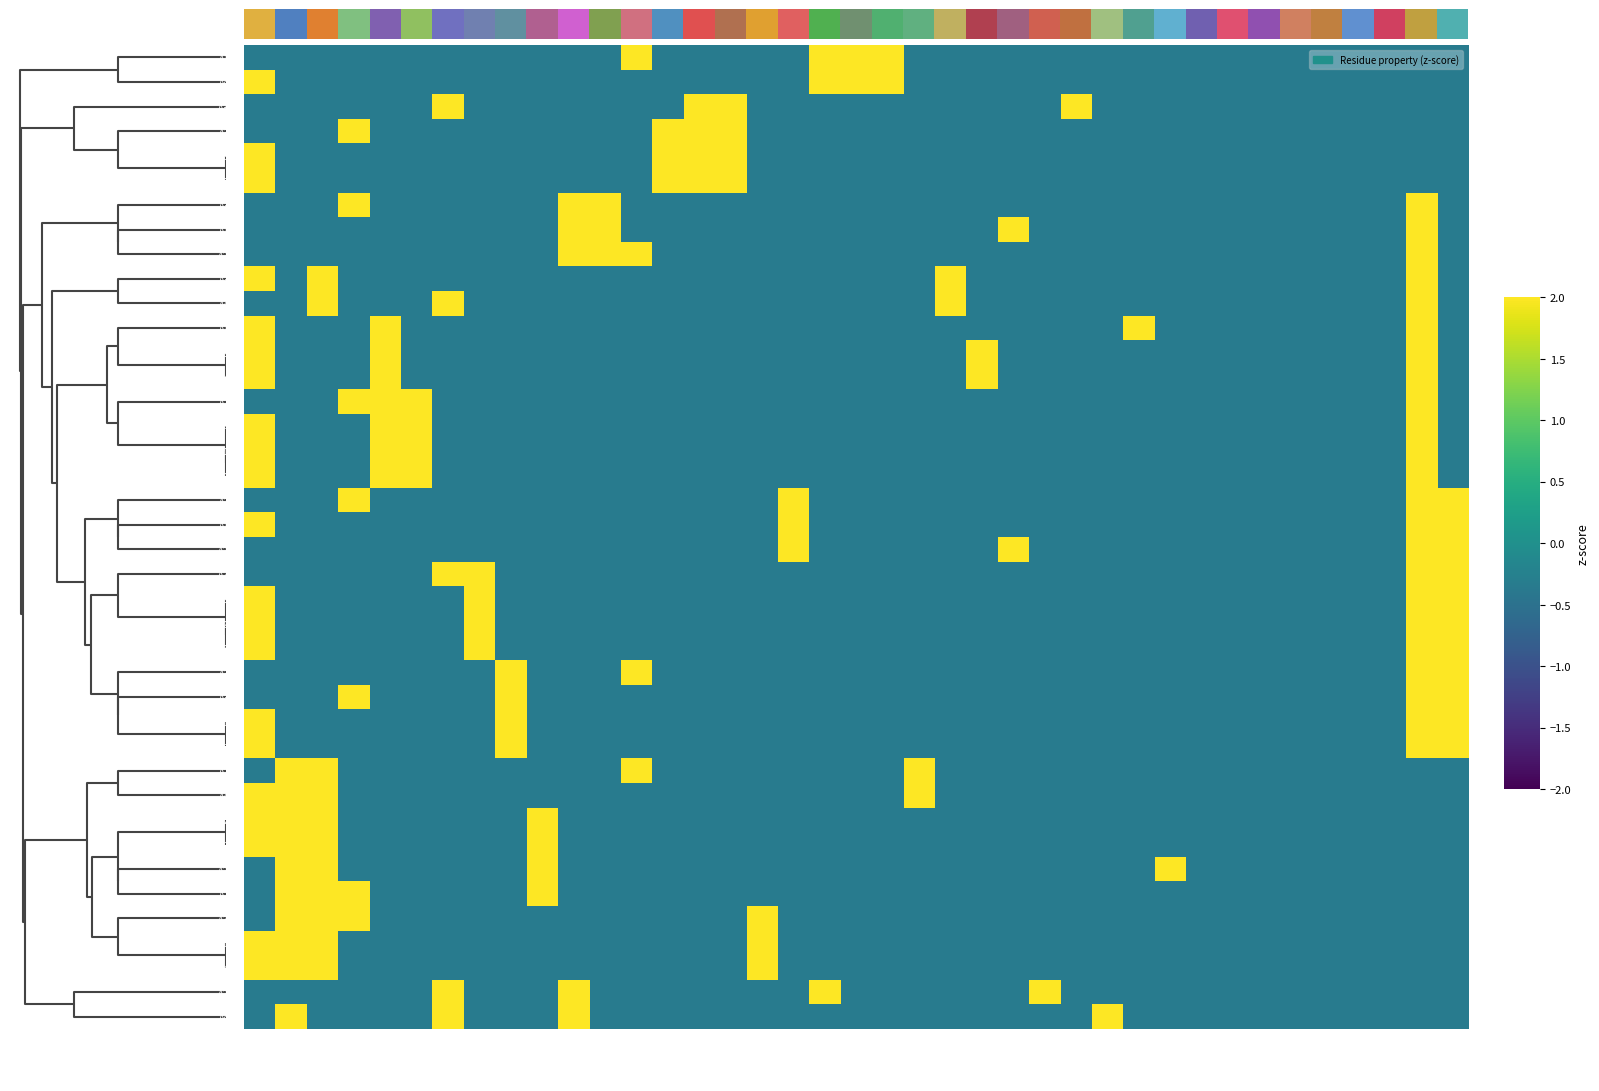

Reading left to right, extract all data points from this chart.

A172: s2_E=-0.3	polar=-0.3	c2_3=-0.3	s2_C=-0.3	c2_1=-0.3	a_G=-0.3	s2_S=-0.3	a_I=-0.3	a_F=-0.3	a_S=-0.3	c2_4=-0.3	a_W=-0.3	s2_T=3.0	a_D=-0.3	acidic=-0.3	c2_6=-0.3	a_Y=-0.3	a_L=-0.3	basic=3.0	c2_5=3.0	a_R=3.0	a_T=-0.3	a_M=-0.3	a_A=-0.3	s2_G=-0.3	a_H=-0.3	a_E=-0.3	a_Q=-0.3	a_V=-0.3	s2_H=-0.3	a_K=-0.3	a_N=-0.3	a_C=-0.3	a_P=-0.3	s2_I=-0.3	c2_7=-0.3	s2_B=-0.3	non_polar=-0.3	c2_2=-0.3
A446: s2_E=3.0	polar=-0.3	c2_3=-0.3	s2_C=-0.3	c2_1=-0.3	a_G=-0.3	s2_S=-0.3	a_I=-0.3	a_F=-0.3	a_S=-0.3	c2_4=-0.3	a_W=-0.3	s2_T=-0.3	a_D=-0.3	acidic=-0.3	c2_6=-0.3	a_Y=-0.3	a_L=-0.3	basic=3.0	c2_5=3.0	a_R=3.0	a_T=-0.3	a_M=-0.3	a_A=-0.3	s2_G=-0.3	a_H=-0.3	a_E=-0.3	a_Q=-0.3	a_V=-0.3	s2_H=-0.3	a_K=-0.3	a_N=-0.3	a_C=-0.3	a_P=-0.3	s2_I=-0.3	c2_7=-0.3	s2_B=-0.3	non_polar=-0.3	c2_2=-0.3
A315: s2_E=-0.3	polar=-0.3	c2_3=-0.3	s2_C=-0.3	c2_1=-0.3	a_G=-0.3	s2_S=3.0	a_I=-0.3	a_F=-0.3	a_S=-0.3	c2_4=-0.3	a_W=-0.3	s2_T=-0.3	a_D=-0.3	acidic=3.0	c2_6=3.0	a_Y=-0.3	a_L=-0.3	basic=-0.3	c2_5=-0.3	a_R=-0.3	a_T=-0.3	a_M=-0.3	a_A=-0.3	s2_G=-0.3	a_H=-0.3	a_E=3.0	a_Q=-0.3	a_V=-0.3	s2_H=-0.3	a_K=-0.3	a_N=-0.3	a_C=-0.3	a_P=-0.3	s2_I=-0.3	c2_7=-0.3	s2_B=-0.3	non_polar=-0.3	c2_2=-0.3
A391: s2_E=-0.3	polar=-0.3	c2_3=-0.3	s2_C=3.0	c2_1=-0.3	a_G=-0.3	s2_S=-0.3	a_I=-0.3	a_F=-0.3	a_S=-0.3	c2_4=-0.3	a_W=-0.3	s2_T=-0.3	a_D=3.0	acidic=3.0	c2_6=3.0	a_Y=-0.3	a_L=-0.3	basic=-0.3	c2_5=-0.3	a_R=-0.3	a_T=-0.3	a_M=-0.3	a_A=-0.3	s2_G=-0.3	a_H=-0.3	a_E=-0.3	a_Q=-0.3	a_V=-0.3	s2_H=-0.3	a_K=-0.3	a_N=-0.3	a_C=-0.3	a_P=-0.3	s2_I=-0.3	c2_7=-0.3	s2_B=-0.3	non_polar=-0.3	c2_2=-0.3
A311: s2_E=3.0	polar=-0.3	c2_3=-0.3	s2_C=-0.3	c2_1=-0.3	a_G=-0.3	s2_S=-0.3	a_I=-0.3	a_F=-0.3	a_S=-0.3	c2_4=-0.3	a_W=-0.3	s2_T=-0.3	a_D=3.0	acidic=3.0	c2_6=3.0	a_Y=-0.3	a_L=-0.3	basic=-0.3	c2_5=-0.3	a_R=-0.3	a_T=-0.3	a_M=-0.3	a_A=-0.3	s2_G=-0.3	a_H=-0.3	a_E=-0.3	a_Q=-0.3	a_V=-0.3	s2_H=-0.3	a_K=-0.3	a_N=-0.3	a_C=-0.3	a_P=-0.3	s2_I=-0.3	c2_7=-0.3	s2_B=-0.3	non_polar=-0.3	c2_2=-0.3
A313: s2_E=3.0	polar=-0.3	c2_3=-0.3	s2_C=-0.3	c2_1=-0.3	a_G=-0.3	s2_S=-0.3	a_I=-0.3	a_F=-0.3	a_S=-0.3	c2_4=-0.3	a_W=-0.3	s2_T=-0.3	a_D=3.0	acidic=3.0	c2_6=3.0	a_Y=-0.3	a_L=-0.3	basic=-0.3	c2_5=-0.3	a_R=-0.3	a_T=-0.3	a_M=-0.3	a_A=-0.3	s2_G=-0.3	a_H=-0.3	a_E=-0.3	a_Q=-0.3	a_V=-0.3	s2_H=-0.3	a_K=-0.3	a_N=-0.3	a_C=-0.3	a_P=-0.3	s2_I=-0.3	c2_7=-0.3	s2_B=-0.3	non_polar=-0.3	c2_2=-0.3
A314: s2_E=-0.3	polar=-0.3	c2_3=-0.3	s2_C=3.0	c2_1=-0.3	a_G=-0.3	s2_S=-0.3	a_I=-0.3	a_F=-0.3	a_S=-0.3	c2_4=3.0	a_W=3.0	s2_T=-0.3	a_D=-0.3	acidic=-0.3	c2_6=-0.3	a_Y=-0.3	a_L=-0.3	basic=-0.3	c2_5=-0.3	a_R=-0.3	a_T=-0.3	a_M=-0.3	a_A=-0.3	s2_G=-0.3	a_H=-0.3	a_E=-0.3	a_Q=-0.3	a_V=-0.3	s2_H=-0.3	a_K=-0.3	a_N=-0.3	a_C=-0.3	a_P=-0.3	s2_I=-0.3	c2_7=-0.3	s2_B=-0.3	non_polar=3.0	c2_2=-0.3
A167: s2_E=-0.3	polar=-0.3	c2_3=-0.3	s2_C=-0.3	c2_1=-0.3	a_G=-0.3	s2_S=-0.3	a_I=-0.3	a_F=-0.3	a_S=-0.3	c2_4=3.0	a_W=3.0	s2_T=-0.3	a_D=-0.3	acidic=-0.3	c2_6=-0.3	a_Y=-0.3	a_L=-0.3	basic=-0.3	c2_5=-0.3	a_R=-0.3	a_T=-0.3	a_M=-0.3	a_A=-0.3	s2_G=3.0	a_H=-0.3	a_E=-0.3	a_Q=-0.3	a_V=-0.3	s2_H=-0.3	a_K=-0.3	a_N=-0.3	a_C=-0.3	a_P=-0.3	s2_I=-0.3	c2_7=-0.3	s2_B=-0.3	non_polar=3.0	c2_2=-0.3
A275: s2_E=-0.3	polar=-0.3	c2_3=-0.3	s2_C=-0.3	c2_1=-0.3	a_G=-0.3	s2_S=-0.3	a_I=-0.3	a_F=-0.3	a_S=-0.3	c2_4=3.0	a_W=3.0	s2_T=3.0	a_D=-0.3	acidic=-0.3	c2_6=-0.3	a_Y=-0.3	a_L=-0.3	basic=-0.3	c2_5=-0.3	a_R=-0.3	a_T=-0.3	a_M=-0.3	a_A=-0.3	s2_G=-0.3	a_H=-0.3	a_E=-0.3	a_Q=-0.3	a_V=-0.3	s2_H=-0.3	a_K=-0.3	a_N=-0.3	a_C=-0.3	a_P=-0.3	s2_I=-0.3	c2_7=-0.3	s2_B=-0.3	non_polar=3.0	c2_2=-0.3
A388: s2_E=3.0	polar=-0.3	c2_3=3.0	s2_C=-0.3	c2_1=-0.3	a_G=-0.3	s2_S=-0.3	a_I=-0.3	a_F=-0.3	a_S=-0.3	c2_4=-0.3	a_W=-0.3	s2_T=-0.3	a_D=-0.3	acidic=-0.3	c2_6=-0.3	a_Y=-0.3	a_L=-0.3	basic=-0.3	c2_5=-0.3	a_R=-0.3	a_T=-0.3	a_M=3.0	a_A=-0.3	s2_G=-0.3	a_H=-0.3	a_E=-0.3	a_Q=-0.3	a_V=-0.3	s2_H=-0.3	a_K=-0.3	a_N=-0.3	a_C=-0.3	a_P=-0.3	s2_I=-0.3	c2_7=-0.3	s2_B=-0.3	non_polar=3.0	c2_2=-0.3
A443: s2_E=-0.3	polar=-0.3	c2_3=3.0	s2_C=-0.3	c2_1=-0.3	a_G=-0.3	s2_S=3.0	a_I=-0.3	a_F=-0.3	a_S=-0.3	c2_4=-0.3	a_W=-0.3	s2_T=-0.3	a_D=-0.3	acidic=-0.3	c2_6=-0.3	a_Y=-0.3	a_L=-0.3	basic=-0.3	c2_5=-0.3	a_R=-0.3	a_T=-0.3	a_M=3.0	a_A=-0.3	s2_G=-0.3	a_H=-0.3	a_E=-0.3	a_Q=-0.3	a_V=-0.3	s2_H=-0.3	a_K=-0.3	a_N=-0.3	a_C=-0.3	a_P=-0.3	s2_I=-0.3	c2_7=-0.3	s2_B=-0.3	non_polar=3.0	c2_2=-0.3
A165: s2_E=3.0	polar=-0.3	c2_3=-0.3	s2_C=-0.3	c2_1=3.0	a_G=-0.3	s2_S=-0.3	a_I=-0.3	a_F=-0.3	a_S=-0.3	c2_4=-0.3	a_W=-0.3	s2_T=-0.3	a_D=-0.3	acidic=-0.3	c2_6=-0.3	a_Y=-0.3	a_L=-0.3	basic=-0.3	c2_5=-0.3	a_R=-0.3	a_T=-0.3	a_M=-0.3	a_A=-0.3	s2_G=-0.3	a_H=-0.3	a_E=-0.3	a_Q=-0.3	a_V=3.0	s2_H=-0.3	a_K=-0.3	a_N=-0.3	a_C=-0.3	a_P=-0.3	s2_I=-0.3	c2_7=-0.3	s2_B=-0.3	non_polar=3.0	c2_2=-0.3
A362: s2_E=3.0	polar=-0.3	c2_3=-0.3	s2_C=-0.3	c2_1=3.0	a_G=-0.3	s2_S=-0.3	a_I=-0.3	a_F=-0.3	a_S=-0.3	c2_4=-0.3	a_W=-0.3	s2_T=-0.3	a_D=-0.3	acidic=-0.3	c2_6=-0.3	a_Y=-0.3	a_L=-0.3	basic=-0.3	c2_5=-0.3	a_R=-0.3	a_T=-0.3	a_M=-0.3	a_A=3.0	s2_G=-0.3	a_H=-0.3	a_E=-0.3	a_Q=-0.3	a_V=-0.3	s2_H=-0.3	a_K=-0.3	a_N=-0.3	a_C=-0.3	a_P=-0.3	s2_I=-0.3	c2_7=-0.3	s2_B=-0.3	non_polar=3.0	c2_2=-0.3
A442: s2_E=3.0	polar=-0.3	c2_3=-0.3	s2_C=-0.3	c2_1=3.0	a_G=-0.3	s2_S=-0.3	a_I=-0.3	a_F=-0.3	a_S=-0.3	c2_4=-0.3	a_W=-0.3	s2_T=-0.3	a_D=-0.3	acidic=-0.3	c2_6=-0.3	a_Y=-0.3	a_L=-0.3	basic=-0.3	c2_5=-0.3	a_R=-0.3	a_T=-0.3	a_M=-0.3	a_A=3.0	s2_G=-0.3	a_H=-0.3	a_E=-0.3	a_Q=-0.3	a_V=-0.3	s2_H=-0.3	a_K=-0.3	a_N=-0.3	a_C=-0.3	a_P=-0.3	s2_I=-0.3	c2_7=-0.3	s2_B=-0.3	non_polar=3.0	c2_2=-0.3
A274: s2_E=-0.3	polar=-0.3	c2_3=-0.3	s2_C=3.0	c2_1=3.0	a_G=3.0	s2_S=-0.3	a_I=-0.3	a_F=-0.3	a_S=-0.3	c2_4=-0.3	a_W=-0.3	s2_T=-0.3	a_D=-0.3	acidic=-0.3	c2_6=-0.3	a_Y=-0.3	a_L=-0.3	basic=-0.3	c2_5=-0.3	a_R=-0.3	a_T=-0.3	a_M=-0.3	a_A=-0.3	s2_G=-0.3	a_H=-0.3	a_E=-0.3	a_Q=-0.3	a_V=-0.3	s2_H=-0.3	a_K=-0.3	a_N=-0.3	a_C=-0.3	a_P=-0.3	s2_I=-0.3	c2_7=-0.3	s2_B=-0.3	non_polar=3.0	c2_2=-0.3
A445: s2_E=3.0	polar=-0.3	c2_3=-0.3	s2_C=-0.3	c2_1=3.0	a_G=3.0	s2_S=-0.3	a_I=-0.3	a_F=-0.3	a_S=-0.3	c2_4=-0.3	a_W=-0.3	s2_T=-0.3	a_D=-0.3	acidic=-0.3	c2_6=-0.3	a_Y=-0.3	a_L=-0.3	basic=-0.3	c2_5=-0.3	a_R=-0.3	a_T=-0.3	a_M=-0.3	a_A=-0.3	s2_G=-0.3	a_H=-0.3	a_E=-0.3	a_Q=-0.3	a_V=-0.3	s2_H=-0.3	a_K=-0.3	a_N=-0.3	a_C=-0.3	a_P=-0.3	s2_I=-0.3	c2_7=-0.3	s2_B=-0.3	non_polar=3.0	c2_2=-0.3
A190: s2_E=3.0	polar=-0.3	c2_3=-0.3	s2_C=-0.3	c2_1=3.0	a_G=3.0	s2_S=-0.3	a_I=-0.3	a_F=-0.3	a_S=-0.3	c2_4=-0.3	a_W=-0.3	s2_T=-0.3	a_D=-0.3	acidic=-0.3	c2_6=-0.3	a_Y=-0.3	a_L=-0.3	basic=-0.3	c2_5=-0.3	a_R=-0.3	a_T=-0.3	a_M=-0.3	a_A=-0.3	s2_G=-0.3	a_H=-0.3	a_E=-0.3	a_Q=-0.3	a_V=-0.3	s2_H=-0.3	a_K=-0.3	a_N=-0.3	a_C=-0.3	a_P=-0.3	s2_I=-0.3	c2_7=-0.3	s2_B=-0.3	non_polar=3.0	c2_2=-0.3
A273: s2_E=3.0	polar=-0.3	c2_3=-0.3	s2_C=-0.3	c2_1=3.0	a_G=3.0	s2_S=-0.3	a_I=-0.3	a_F=-0.3	a_S=-0.3	c2_4=-0.3	a_W=-0.3	s2_T=-0.3	a_D=-0.3	acidic=-0.3	c2_6=-0.3	a_Y=-0.3	a_L=-0.3	basic=-0.3	c2_5=-0.3	a_R=-0.3	a_T=-0.3	a_M=-0.3	a_A=-0.3	s2_G=-0.3	a_H=-0.3	a_E=-0.3	a_Q=-0.3	a_V=-0.3	s2_H=-0.3	a_K=-0.3	a_N=-0.3	a_C=-0.3	a_P=-0.3	s2_I=-0.3	c2_7=-0.3	s2_B=-0.3	non_polar=3.0	c2_2=-0.3
A277: s2_E=-0.3	polar=-0.3	c2_3=-0.3	s2_C=3.0	c2_1=-0.3	a_G=-0.3	s2_S=-0.3	a_I=-0.3	a_F=-0.3	a_S=-0.3	c2_4=-0.3	a_W=-0.3	s2_T=-0.3	a_D=-0.3	acidic=-0.3	c2_6=-0.3	a_Y=-0.3	a_L=3.0	basic=-0.3	c2_5=-0.3	a_R=-0.3	a_T=-0.3	a_M=-0.3	a_A=-0.3	s2_G=-0.3	a_H=-0.3	a_E=-0.3	a_Q=-0.3	a_V=-0.3	s2_H=-0.3	a_K=-0.3	a_N=-0.3	a_C=-0.3	a_P=-0.3	s2_I=-0.3	c2_7=-0.3	s2_B=-0.3	non_polar=3.0	c2_2=3.0
A188: s2_E=3.0	polar=-0.3	c2_3=-0.3	s2_C=-0.3	c2_1=-0.3	a_G=-0.3	s2_S=-0.3	a_I=-0.3	a_F=-0.3	a_S=-0.3	c2_4=-0.3	a_W=-0.3	s2_T=-0.3	a_D=-0.3	acidic=-0.3	c2_6=-0.3	a_Y=-0.3	a_L=3.0	basic=-0.3	c2_5=-0.3	a_R=-0.3	a_T=-0.3	a_M=-0.3	a_A=-0.3	s2_G=-0.3	a_H=-0.3	a_E=-0.3	a_Q=-0.3	a_V=-0.3	s2_H=-0.3	a_K=-0.3	a_N=-0.3	a_C=-0.3	a_P=-0.3	s2_I=-0.3	c2_7=-0.3	s2_B=-0.3	non_polar=3.0	c2_2=3.0
A204: s2_E=-0.3	polar=-0.3	c2_3=-0.3	s2_C=-0.3	c2_1=-0.3	a_G=-0.3	s2_S=-0.3	a_I=-0.3	a_F=-0.3	a_S=-0.3	c2_4=-0.3	a_W=-0.3	s2_T=-0.3	a_D=-0.3	acidic=-0.3	c2_6=-0.3	a_Y=-0.3	a_L=3.0	basic=-0.3	c2_5=-0.3	a_R=-0.3	a_T=-0.3	a_M=-0.3	a_A=-0.3	s2_G=3.0	a_H=-0.3	a_E=-0.3	a_Q=-0.3	a_V=-0.3	s2_H=-0.3	a_K=-0.3	a_N=-0.3	a_C=-0.3	a_P=-0.3	s2_I=-0.3	c2_7=-0.3	s2_B=-0.3	non_polar=3.0	c2_2=3.0
A207: s2_E=-0.3	polar=-0.3	c2_3=-0.3	s2_C=-0.3	c2_1=-0.3	a_G=-0.3	s2_S=3.0	a_I=3.0	a_F=-0.3	a_S=-0.3	c2_4=-0.3	a_W=-0.3	s2_T=-0.3	a_D=-0.3	acidic=-0.3	c2_6=-0.3	a_Y=-0.3	a_L=-0.3	basic=-0.3	c2_5=-0.3	a_R=-0.3	a_T=-0.3	a_M=-0.3	a_A=-0.3	s2_G=-0.3	a_H=-0.3	a_E=-0.3	a_Q=-0.3	a_V=-0.3	s2_H=-0.3	a_K=-0.3	a_N=-0.3	a_C=-0.3	a_P=-0.3	s2_I=-0.3	c2_7=-0.3	s2_B=-0.3	non_polar=3.0	c2_2=3.0
A363: s2_E=3.0	polar=-0.3	c2_3=-0.3	s2_C=-0.3	c2_1=-0.3	a_G=-0.3	s2_S=-0.3	a_I=3.0	a_F=-0.3	a_S=-0.3	c2_4=-0.3	a_W=-0.3	s2_T=-0.3	a_D=-0.3	acidic=-0.3	c2_6=-0.3	a_Y=-0.3	a_L=-0.3	basic=-0.3	c2_5=-0.3	a_R=-0.3	a_T=-0.3	a_M=-0.3	a_A=-0.3	s2_G=-0.3	a_H=-0.3	a_E=-0.3	a_Q=-0.3	a_V=-0.3	s2_H=-0.3	a_K=-0.3	a_N=-0.3	a_C=-0.3	a_P=-0.3	s2_I=-0.3	c2_7=-0.3	s2_B=-0.3	non_polar=3.0	c2_2=3.0
A272: s2_E=3.0	polar=-0.3	c2_3=-0.3	s2_C=-0.3	c2_1=-0.3	a_G=-0.3	s2_S=-0.3	a_I=3.0	a_F=-0.3	a_S=-0.3	c2_4=-0.3	a_W=-0.3	s2_T=-0.3	a_D=-0.3	acidic=-0.3	c2_6=-0.3	a_Y=-0.3	a_L=-0.3	basic=-0.3	c2_5=-0.3	a_R=-0.3	a_T=-0.3	a_M=-0.3	a_A=-0.3	s2_G=-0.3	a_H=-0.3	a_E=-0.3	a_Q=-0.3	a_V=-0.3	s2_H=-0.3	a_K=-0.3	a_N=-0.3	a_C=-0.3	a_P=-0.3	s2_I=-0.3	c2_7=-0.3	s2_B=-0.3	non_polar=3.0	c2_2=3.0
A312: s2_E=3.0	polar=-0.3	c2_3=-0.3	s2_C=-0.3	c2_1=-0.3	a_G=-0.3	s2_S=-0.3	a_I=3.0	a_F=-0.3	a_S=-0.3	c2_4=-0.3	a_W=-0.3	s2_T=-0.3	a_D=-0.3	acidic=-0.3	c2_6=-0.3	a_Y=-0.3	a_L=-0.3	basic=-0.3	c2_5=-0.3	a_R=-0.3	a_T=-0.3	a_M=-0.3	a_A=-0.3	s2_G=-0.3	a_H=-0.3	a_E=-0.3	a_Q=-0.3	a_V=-0.3	s2_H=-0.3	a_K=-0.3	a_N=-0.3	a_C=-0.3	a_P=-0.3	s2_I=-0.3	c2_7=-0.3	s2_B=-0.3	non_polar=3.0	c2_2=3.0
A396: s2_E=-0.3	polar=-0.3	c2_3=-0.3	s2_C=-0.3	c2_1=-0.3	a_G=-0.3	s2_S=-0.3	a_I=-0.3	a_F=3.0	a_S=-0.3	c2_4=-0.3	a_W=-0.3	s2_T=3.0	a_D=-0.3	acidic=-0.3	c2_6=-0.3	a_Y=-0.3	a_L=-0.3	basic=-0.3	c2_5=-0.3	a_R=-0.3	a_T=-0.3	a_M=-0.3	a_A=-0.3	s2_G=-0.3	a_H=-0.3	a_E=-0.3	a_Q=-0.3	a_V=-0.3	s2_H=-0.3	a_K=-0.3	a_N=-0.3	a_C=-0.3	a_P=-0.3	s2_I=-0.3	c2_7=-0.3	s2_B=-0.3	non_polar=3.0	c2_2=3.0
A316: s2_E=-0.3	polar=-0.3	c2_3=-0.3	s2_C=3.0	c2_1=-0.3	a_G=-0.3	s2_S=-0.3	a_I=-0.3	a_F=3.0	a_S=-0.3	c2_4=-0.3	a_W=-0.3	s2_T=-0.3	a_D=-0.3	acidic=-0.3	c2_6=-0.3	a_Y=-0.3	a_L=-0.3	basic=-0.3	c2_5=-0.3	a_R=-0.3	a_T=-0.3	a_M=-0.3	a_A=-0.3	s2_G=-0.3	a_H=-0.3	a_E=-0.3	a_Q=-0.3	a_V=-0.3	s2_H=-0.3	a_K=-0.3	a_N=-0.3	a_C=-0.3	a_P=-0.3	s2_I=-0.3	c2_7=-0.3	s2_B=-0.3	non_polar=3.0	c2_2=3.0
A191: s2_E=3.0	polar=-0.3	c2_3=-0.3	s2_C=-0.3	c2_1=-0.3	a_G=-0.3	s2_S=-0.3	a_I=-0.3	a_F=3.0	a_S=-0.3	c2_4=-0.3	a_W=-0.3	s2_T=-0.3	a_D=-0.3	acidic=-0.3	c2_6=-0.3	a_Y=-0.3	a_L=-0.3	basic=-0.3	c2_5=-0.3	a_R=-0.3	a_T=-0.3	a_M=-0.3	a_A=-0.3	s2_G=-0.3	a_H=-0.3	a_E=-0.3	a_Q=-0.3	a_V=-0.3	s2_H=-0.3	a_K=-0.3	a_N=-0.3	a_C=-0.3	a_P=-0.3	s2_I=-0.3	c2_7=-0.3	s2_B=-0.3	non_polar=3.0	c2_2=3.0
A386: s2_E=3.0	polar=-0.3	c2_3=-0.3	s2_C=-0.3	c2_1=-0.3	a_G=-0.3	s2_S=-0.3	a_I=-0.3	a_F=3.0	a_S=-0.3	c2_4=-0.3	a_W=-0.3	s2_T=-0.3	a_D=-0.3	acidic=-0.3	c2_6=-0.3	a_Y=-0.3	a_L=-0.3	basic=-0.3	c2_5=-0.3	a_R=-0.3	a_T=-0.3	a_M=-0.3	a_A=-0.3	s2_G=-0.3	a_H=-0.3	a_E=-0.3	a_Q=-0.3	a_V=-0.3	s2_H=-0.3	a_K=-0.3	a_N=-0.3	a_C=-0.3	a_P=-0.3	s2_I=-0.3	c2_7=-0.3	s2_B=-0.3	non_polar=3.0	c2_2=3.0
A276: s2_E=-0.3	polar=3.0	c2_3=3.0	s2_C=-0.3	c2_1=-0.3	a_G=-0.3	s2_S=-0.3	a_I=-0.3	a_F=-0.3	a_S=-0.3	c2_4=-0.3	a_W=-0.3	s2_T=3.0	a_D=-0.3	acidic=-0.3	c2_6=-0.3	a_Y=-0.3	a_L=-0.3	basic=-0.3	c2_5=-0.3	a_R=-0.3	a_T=3.0	a_M=-0.3	a_A=-0.3	s2_G=-0.3	a_H=-0.3	a_E=-0.3	a_Q=-0.3	a_V=-0.3	s2_H=-0.3	a_K=-0.3	a_N=-0.3	a_C=-0.3	a_P=-0.3	s2_I=-0.3	c2_7=-0.3	s2_B=-0.3	non_polar=-0.3	c2_2=-0.3
A441: s2_E=3.0	polar=3.0	c2_3=3.0	s2_C=-0.3	c2_1=-0.3	a_G=-0.3	s2_S=-0.3	a_I=-0.3	a_F=-0.3	a_S=-0.3	c2_4=-0.3	a_W=-0.3	s2_T=-0.3	a_D=-0.3	acidic=-0.3	c2_6=-0.3	a_Y=-0.3	a_L=-0.3	basic=-0.3	c2_5=-0.3	a_R=-0.3	a_T=3.0	a_M=-0.3	a_A=-0.3	s2_G=-0.3	a_H=-0.3	a_E=-0.3	a_Q=-0.3	a_V=-0.3	s2_H=-0.3	a_K=-0.3	a_N=-0.3	a_C=-0.3	a_P=-0.3	s2_I=-0.3	c2_7=-0.3	s2_B=-0.3	non_polar=-0.3	c2_2=-0.3
A271: s2_E=3.0	polar=3.0	c2_3=3.0	s2_C=-0.3	c2_1=-0.3	a_G=-0.3	s2_S=-0.3	a_I=-0.3	a_F=-0.3	a_S=3.0	c2_4=-0.3	a_W=-0.3	s2_T=-0.3	a_D=-0.3	acidic=-0.3	c2_6=-0.3	a_Y=-0.3	a_L=-0.3	basic=-0.3	c2_5=-0.3	a_R=-0.3	a_T=-0.3	a_M=-0.3	a_A=-0.3	s2_G=-0.3	a_H=-0.3	a_E=-0.3	a_Q=-0.3	a_V=-0.3	s2_H=-0.3	a_K=-0.3	a_N=-0.3	a_C=-0.3	a_P=-0.3	s2_I=-0.3	c2_7=-0.3	s2_B=-0.3	non_polar=-0.3	c2_2=-0.3
A361: s2_E=3.0	polar=3.0	c2_3=3.0	s2_C=-0.3	c2_1=-0.3	a_G=-0.3	s2_S=-0.3	a_I=-0.3	a_F=-0.3	a_S=3.0	c2_4=-0.3	a_W=-0.3	s2_T=-0.3	a_D=-0.3	acidic=-0.3	c2_6=-0.3	a_Y=-0.3	a_L=-0.3	basic=-0.3	c2_5=-0.3	a_R=-0.3	a_T=-0.3	a_M=-0.3	a_A=-0.3	s2_G=-0.3	a_H=-0.3	a_E=-0.3	a_Q=-0.3	a_V=-0.3	s2_H=-0.3	a_K=-0.3	a_N=-0.3	a_C=-0.3	a_P=-0.3	s2_I=-0.3	c2_7=-0.3	s2_B=-0.3	non_polar=-0.3	c2_2=-0.3
A210: s2_E=-0.3	polar=3.0	c2_3=3.0	s2_C=-0.3	c2_1=-0.3	a_G=-0.3	s2_S=-0.3	a_I=-0.3	a_F=-0.3	a_S=3.0	c2_4=-0.3	a_W=-0.3	s2_T=-0.3	a_D=-0.3	acidic=-0.3	c2_6=-0.3	a_Y=-0.3	a_L=-0.3	basic=-0.3	c2_5=-0.3	a_R=-0.3	a_T=-0.3	a_M=-0.3	a_A=-0.3	s2_G=-0.3	a_H=-0.3	a_E=-0.3	a_Q=-0.3	a_V=-0.3	s2_H=3.0	a_K=-0.3	a_N=-0.3	a_C=-0.3	a_P=-0.3	s2_I=-0.3	c2_7=-0.3	s2_B=-0.3	non_polar=-0.3	c2_2=-0.3
A278: s2_E=-0.3	polar=3.0	c2_3=3.0	s2_C=3.0	c2_1=-0.3	a_G=-0.3	s2_S=-0.3	a_I=-0.3	a_F=-0.3	a_S=3.0	c2_4=-0.3	a_W=-0.3	s2_T=-0.3	a_D=-0.3	acidic=-0.3	c2_6=-0.3	a_Y=-0.3	a_L=-0.3	basic=-0.3	c2_5=-0.3	a_R=-0.3	a_T=-0.3	a_M=-0.3	a_A=-0.3	s2_G=-0.3	a_H=-0.3	a_E=-0.3	a_Q=-0.3	a_V=-0.3	s2_H=-0.3	a_K=-0.3	a_N=-0.3	a_C=-0.3	a_P=-0.3	s2_I=-0.3	c2_7=-0.3	s2_B=-0.3	non_polar=-0.3	c2_2=-0.3
A390: s2_E=-0.3	polar=3.0	c2_3=3.0	s2_C=3.0	c2_1=-0.3	a_G=-0.3	s2_S=-0.3	a_I=-0.3	a_F=-0.3	a_S=-0.3	c2_4=-0.3	a_W=-0.3	s2_T=-0.3	a_D=-0.3	acidic=-0.3	c2_6=-0.3	a_Y=3.0	a_L=-0.3	basic=-0.3	c2_5=-0.3	a_R=-0.3	a_T=-0.3	a_M=-0.3	a_A=-0.3	s2_G=-0.3	a_H=-0.3	a_E=-0.3	a_Q=-0.3	a_V=-0.3	s2_H=-0.3	a_K=-0.3	a_N=-0.3	a_C=-0.3	a_P=-0.3	s2_I=-0.3	c2_7=-0.3	s2_B=-0.3	non_polar=-0.3	c2_2=-0.3
A163: s2_E=3.0	polar=3.0	c2_3=3.0	s2_C=-0.3	c2_1=-0.3	a_G=-0.3	s2_S=-0.3	a_I=-0.3	a_F=-0.3	a_S=-0.3	c2_4=-0.3	a_W=-0.3	s2_T=-0.3	a_D=-0.3	acidic=-0.3	c2_6=-0.3	a_Y=3.0	a_L=-0.3	basic=-0.3	c2_5=-0.3	a_R=-0.3	a_T=-0.3	a_M=-0.3	a_A=-0.3	s2_G=-0.3	a_H=-0.3	a_E=-0.3	a_Q=-0.3	a_V=-0.3	s2_H=-0.3	a_K=-0.3	a_N=-0.3	a_C=-0.3	a_P=-0.3	s2_I=-0.3	c2_7=-0.3	s2_B=-0.3	non_polar=-0.3	c2_2=-0.3
A444: s2_E=3.0	polar=3.0	c2_3=3.0	s2_C=-0.3	c2_1=-0.3	a_G=-0.3	s2_S=-0.3	a_I=-0.3	a_F=-0.3	a_S=-0.3	c2_4=-0.3	a_W=-0.3	s2_T=-0.3	a_D=-0.3	acidic=-0.3	c2_6=-0.3	a_Y=3.0	a_L=-0.3	basic=-0.3	c2_5=-0.3	a_R=-0.3	a_T=-0.3	a_M=-0.3	a_A=-0.3	s2_G=-0.3	a_H=-0.3	a_E=-0.3	a_Q=-0.3	a_V=-0.3	s2_H=-0.3	a_K=-0.3	a_N=-0.3	a_C=-0.3	a_P=-0.3	s2_I=-0.3	c2_7=-0.3	s2_B=-0.3	non_polar=-0.3	c2_2=-0.3
A229: s2_E=-0.3	polar=-0.3	c2_3=-0.3	s2_C=-0.3	c2_1=-0.3	a_G=-0.3	s2_S=3.0	a_I=-0.3	a_F=-0.3	a_S=-0.3	c2_4=3.0	a_W=-0.3	s2_T=-0.3	a_D=-0.3	acidic=-0.3	c2_6=-0.3	a_Y=-0.3	a_L=-0.3	basic=3.0	c2_5=-0.3	a_R=-0.3	a_T=-0.3	a_M=-0.3	a_A=-0.3	s2_G=-0.3	a_H=3.0	a_E=-0.3	a_Q=-0.3	a_V=-0.3	s2_H=-0.3	a_K=-0.3	a_N=-0.3	a_C=-0.3	a_P=-0.3	s2_I=-0.3	c2_7=-0.3	s2_B=-0.3	non_polar=-0.3	c2_2=-0.3
A404: s2_E=-0.3	polar=3.0	c2_3=-0.3	s2_C=-0.3	c2_1=-0.3	a_G=-0.3	s2_S=3.0	a_I=-0.3	a_F=-0.3	a_S=-0.3	c2_4=3.0	a_W=-0.3	s2_T=-0.3	a_D=-0.3	acidic=-0.3	c2_6=-0.3	a_Y=-0.3	a_L=-0.3	basic=-0.3	c2_5=-0.3	a_R=-0.3	a_T=-0.3	a_M=-0.3	a_A=-0.3	s2_G=-0.3	a_H=-0.3	a_E=-0.3	a_Q=3.0	a_V=-0.3	s2_H=-0.3	a_K=-0.3	a_N=-0.3	a_C=-0.3	a_P=-0.3	s2_I=-0.3	c2_7=-0.3	s2_B=-0.3	non_polar=-0.3	c2_2=-0.3